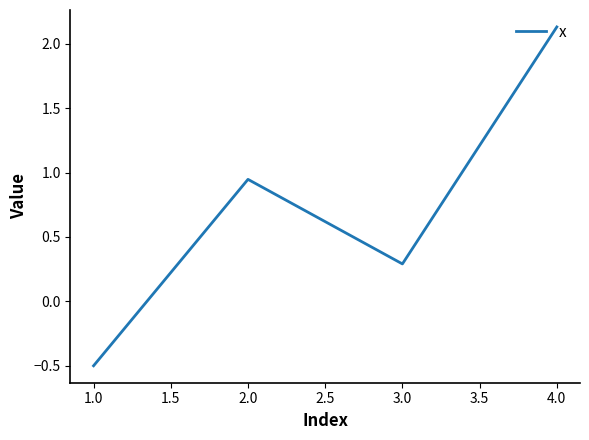

What is the average value?

0.7